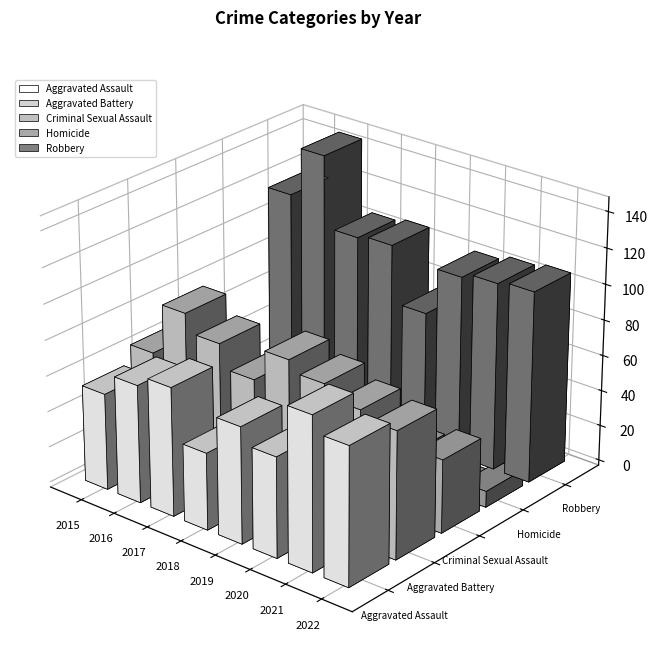

Reading left to right, what are all the values shown in this chart?

Aggravated Assault: 2015=54	2016=66	2017=72	2018=43	2019=65	2020=56	2021=86	2022=77
Aggravated Battery: 2015=64	2016=93	2017=83	2018=70	2019=88	2020=82	2021=75	2022=71
Criminal Sexual Assault: 2015=28	2016=28	2017=44	2018=43	2019=36	2020=26	2021=36	2022=41
Homicide: 2015=13	2016=8	2017=5	2018=2	2019=0	2020=6	2021=2	2022=9
Robbery: 2015=117	2016=145	2017=105	2018=107	2019=75	2020=102	2021=105	2022=107